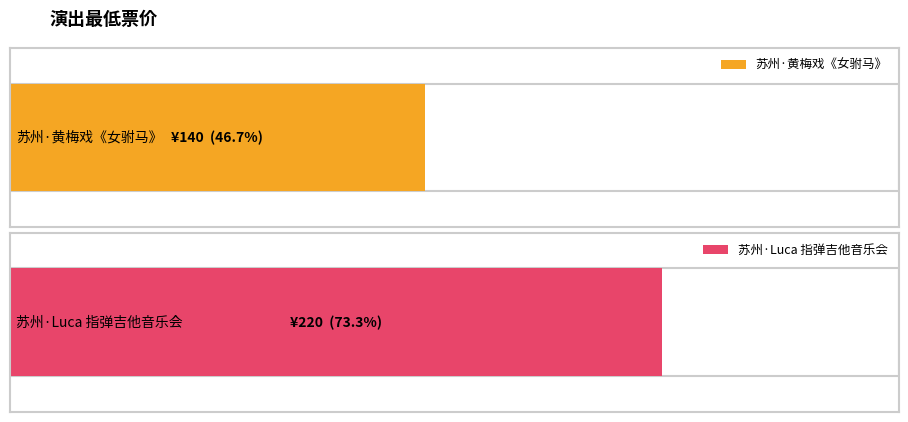

What is the approximate value at 苏州·【明星版】吴琼主演经典黄梅戏《女驸马》?

140